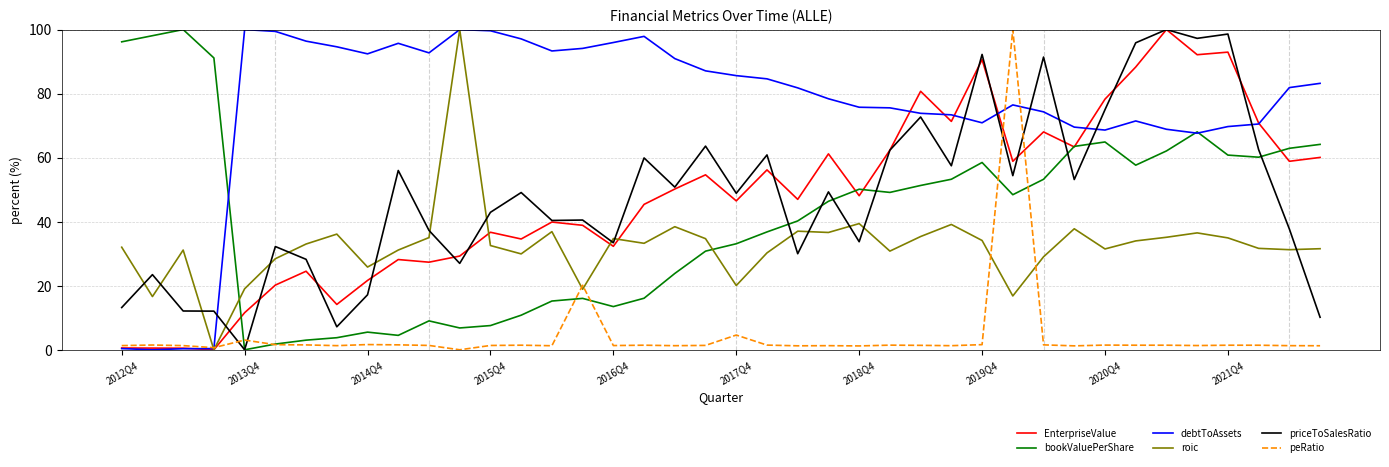

What is the maximum value for EnterpriseValue?

100.0